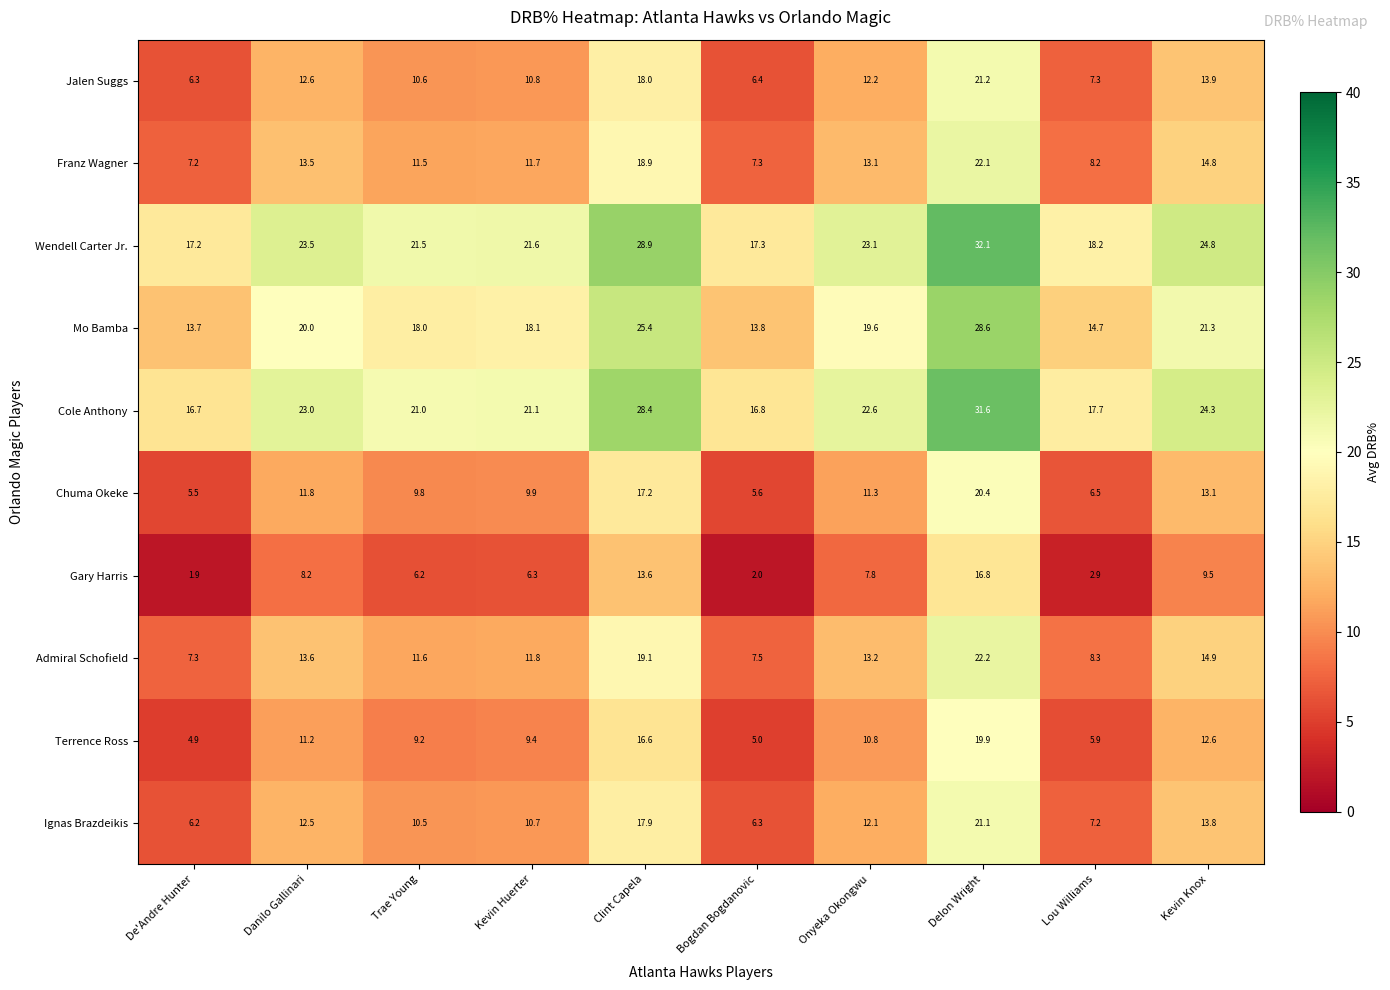

Rank the series at Kevin Huerter from lowest to highest value.

Gary Harris, Terrence Ross, Chuma Okeke, Ignas Brazdeikis, Jalen Suggs, Franz Wagner, Admiral Schofield, Mo Bamba, Cole Anthony, Wendell Carter Jr.